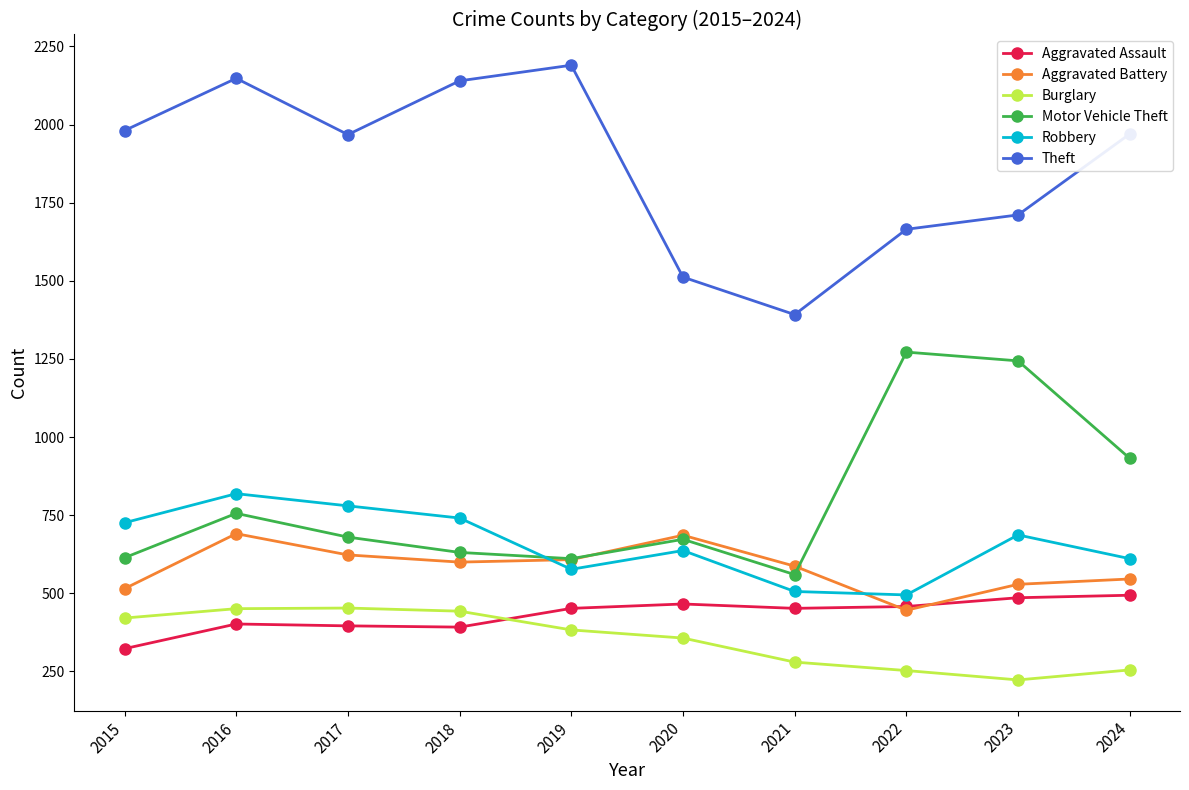

Count the number of categories in the chart.

10